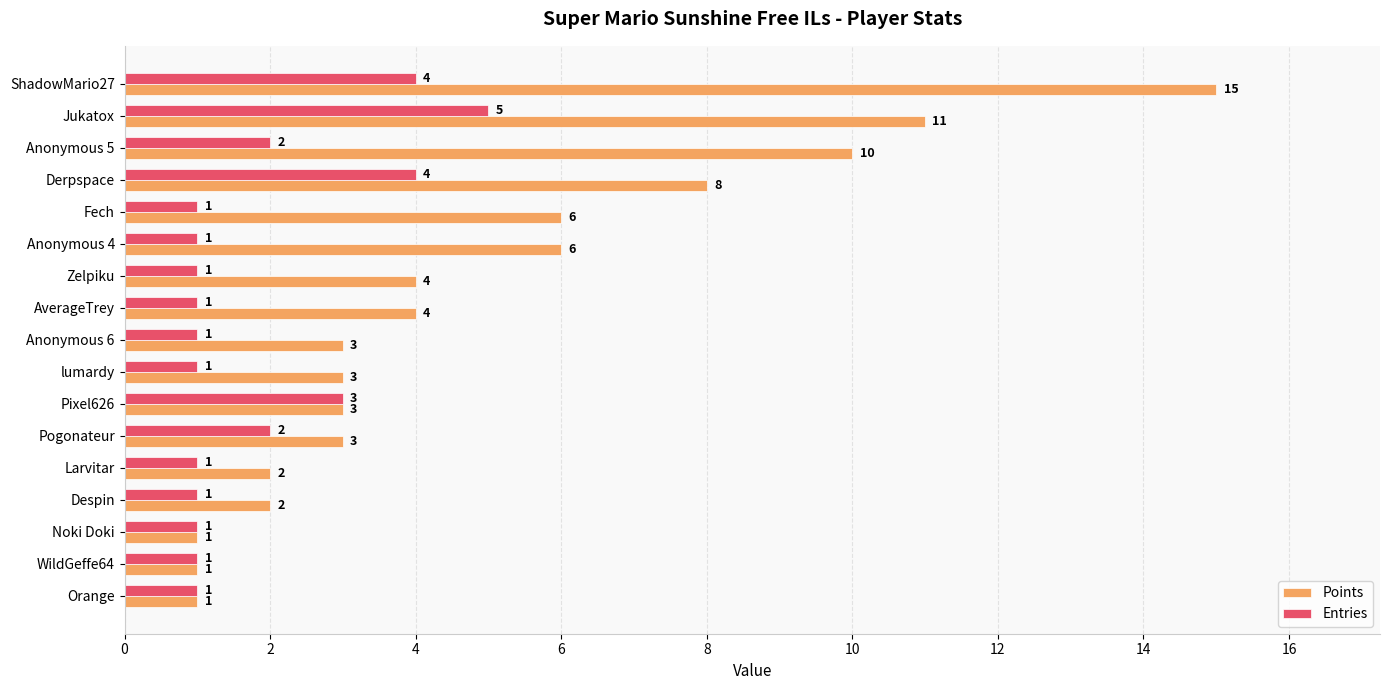

Count the Entries values in the range 1 to 2.

13